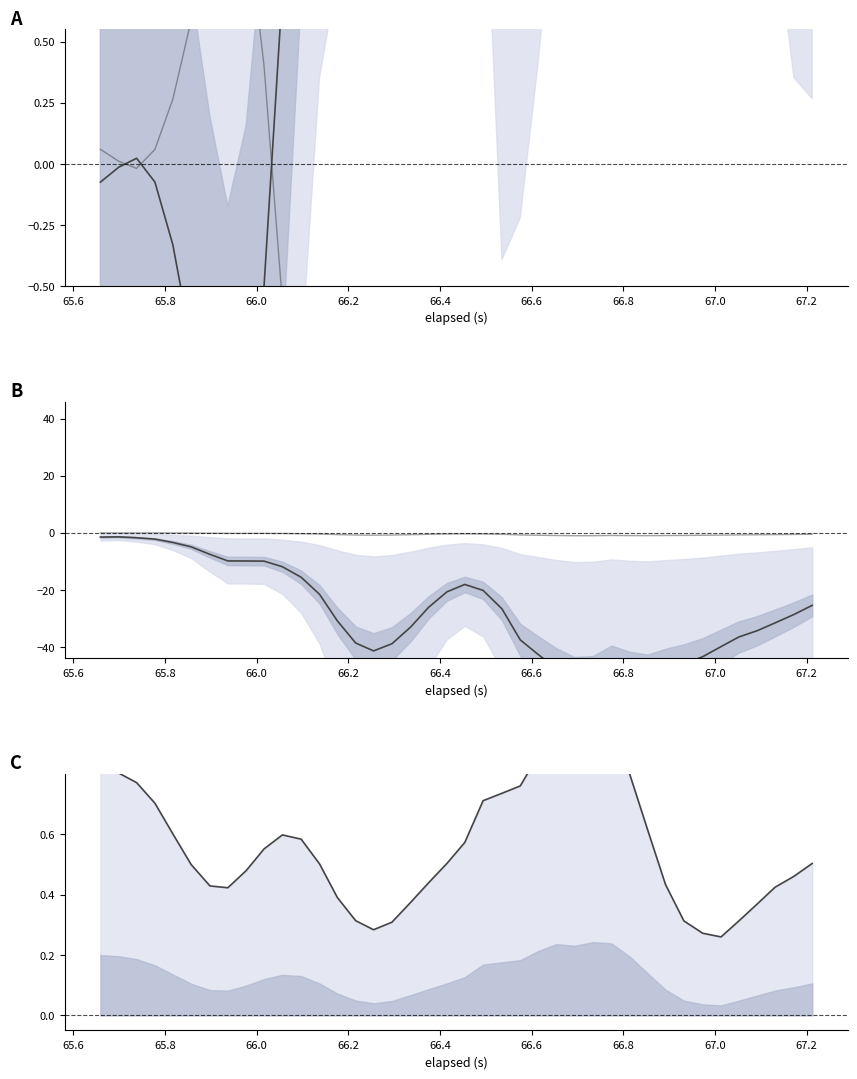

How many lines are shown in the chart?

3